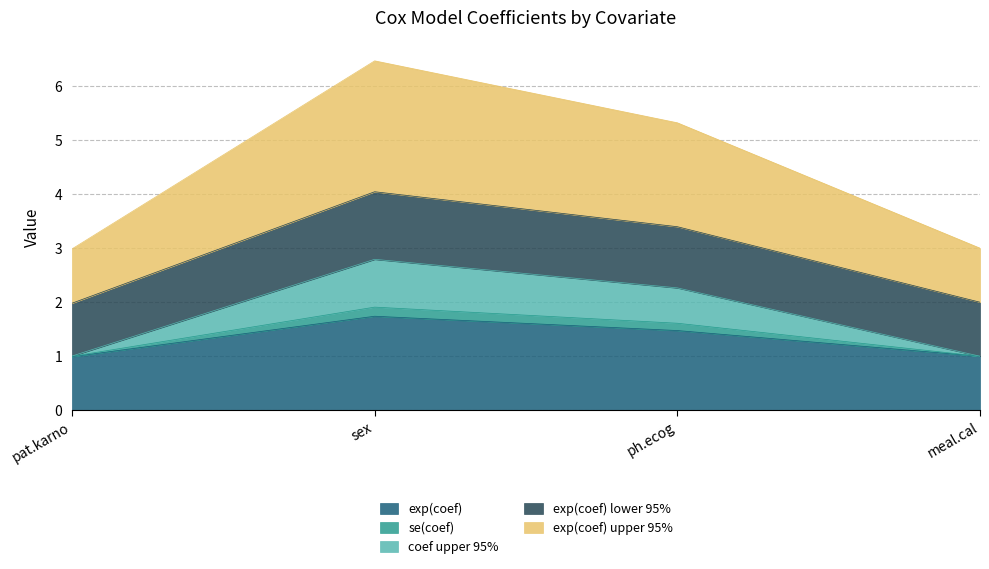

True or false: exp(coef) has a value of 1.0 at meal.cal.

True